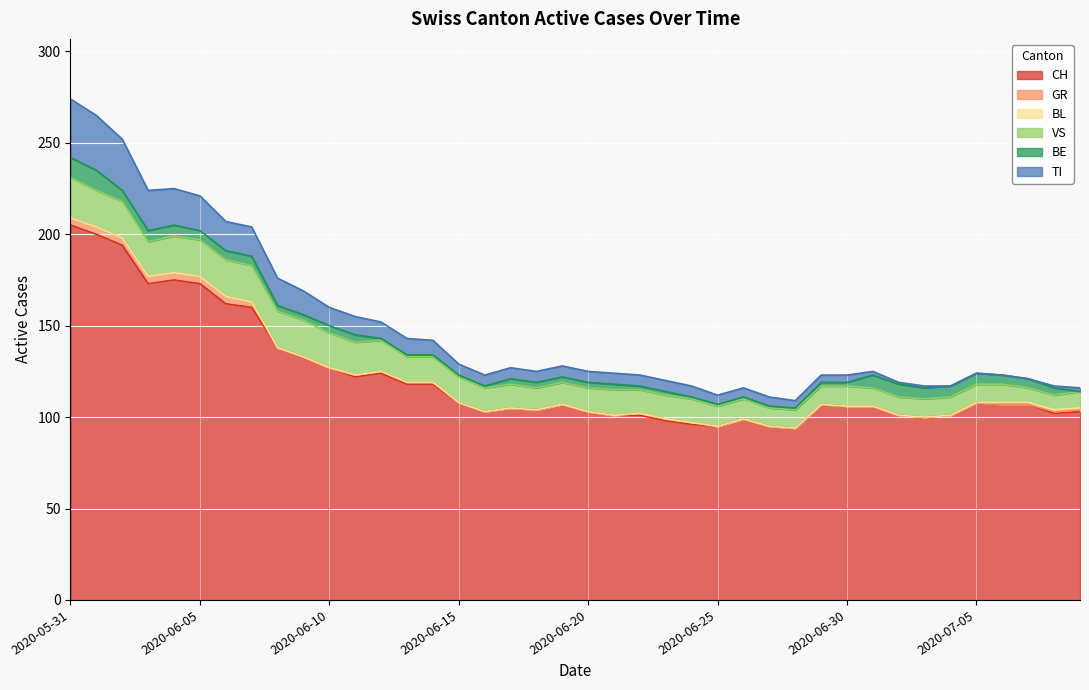

The value of VS at 2020-06-09 is 28. True or false?

False